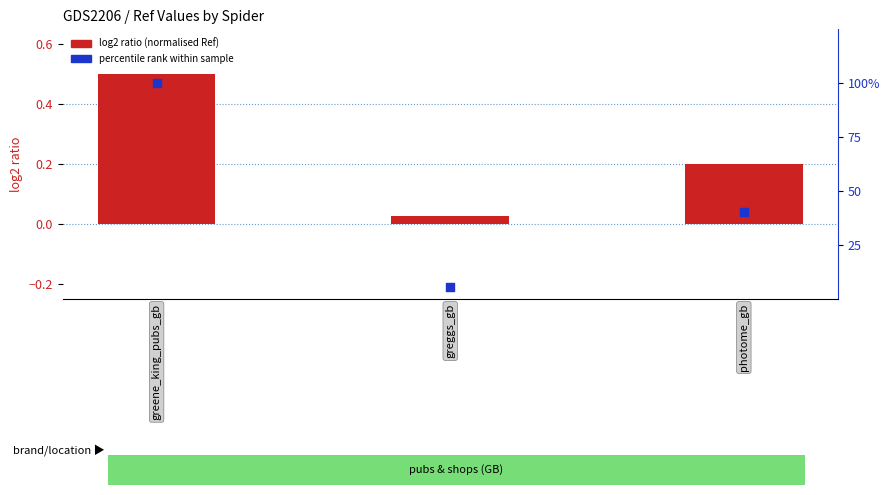

What is the total value across all series at greene_king_pubs_gb?

100.5